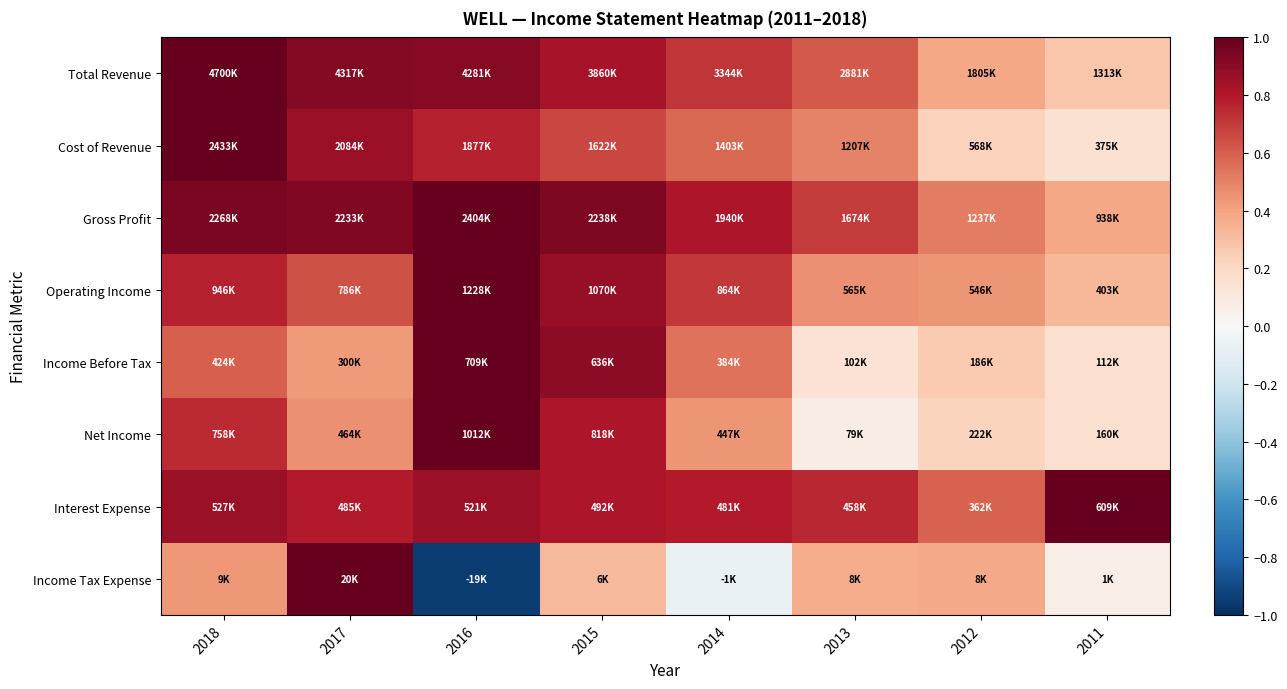

Count the number of data series in this chart.

8